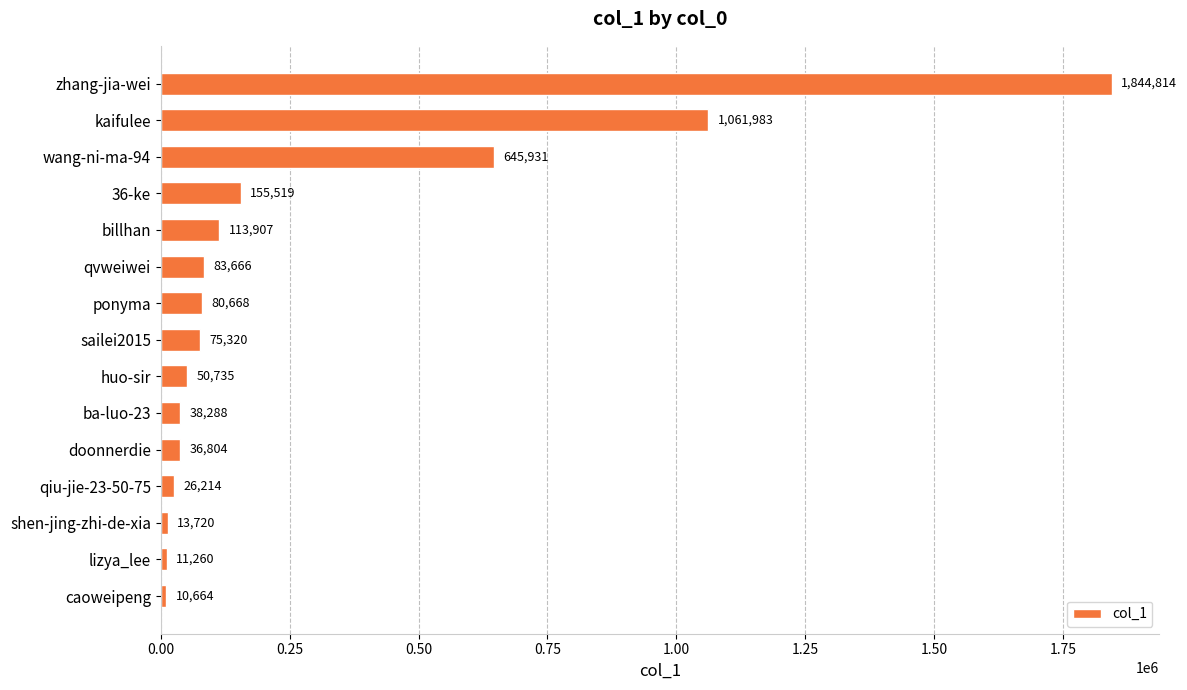

What is the difference between the maximum and minimum values?

1834150